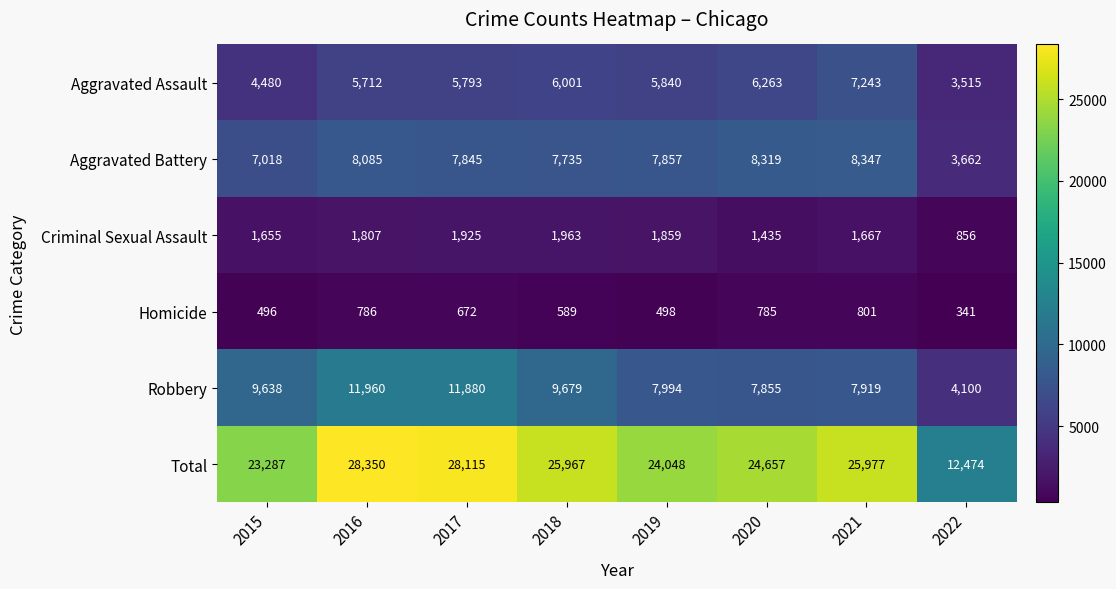

At which label is Aggravated Battery closest to 6004?

2015